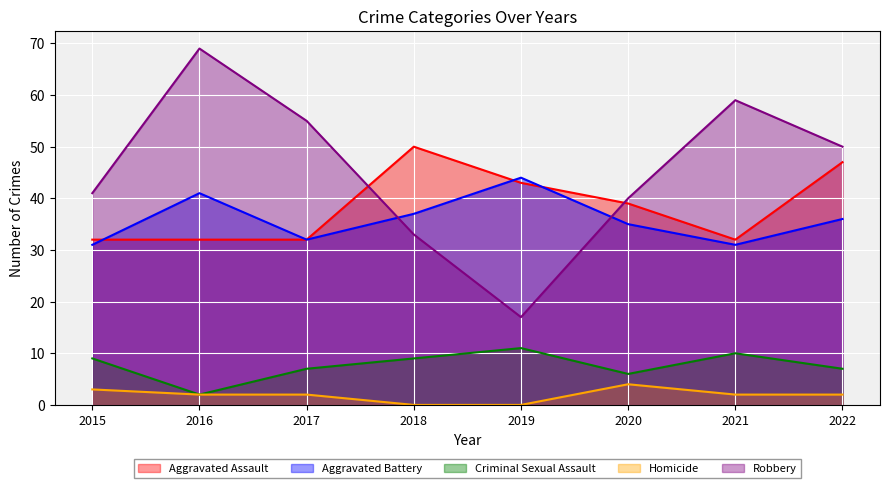

Which series has the widest spread of values?

Robbery